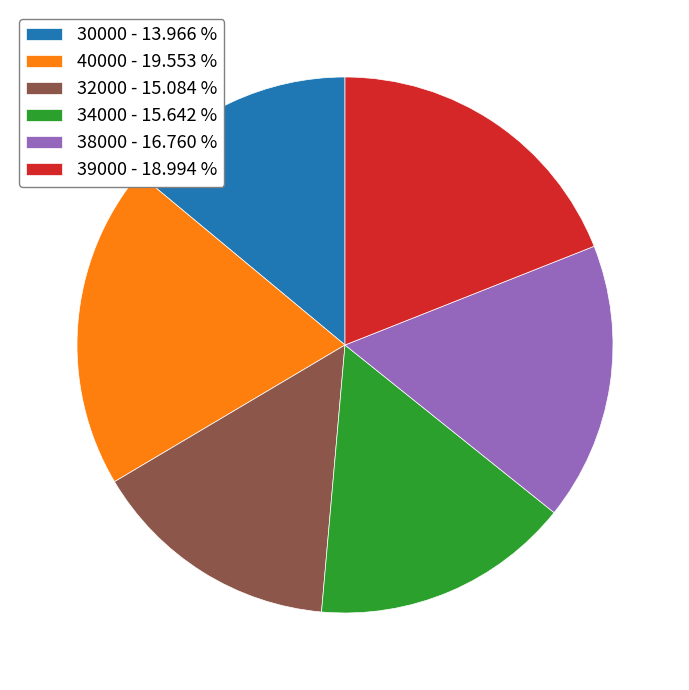

Is 38000 the majority of the pie?

No